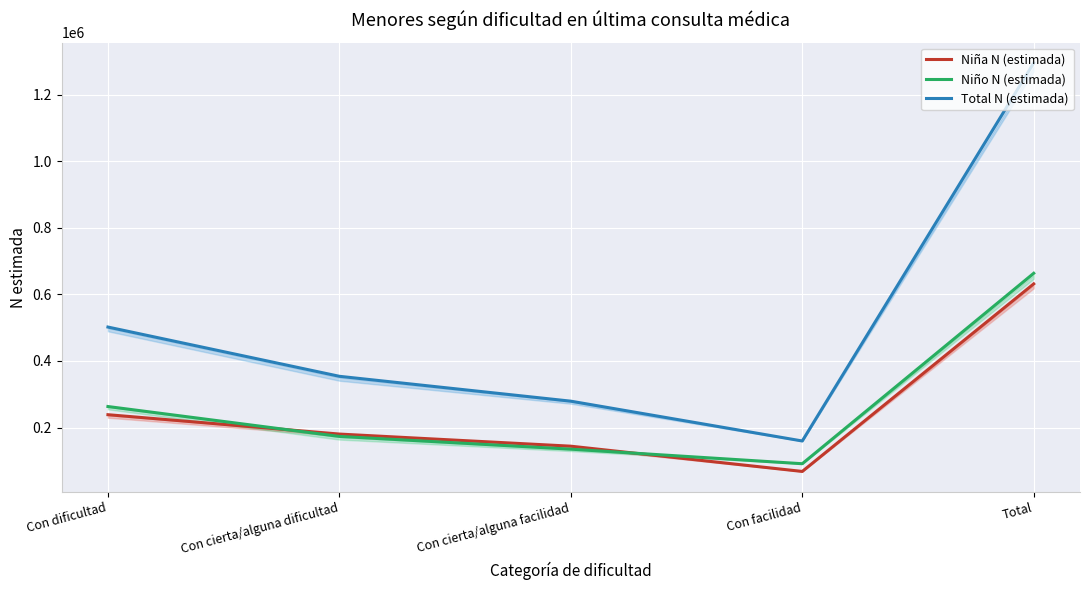

Reading left to right, extract all data points from this chart.

Niña N (estimada): 238703	180542	144115	68293	631653
Niño N (estimada): 263260	173492	135215	91458	663424
Total N (estimada): 501963	354033	279330	159750	1295077